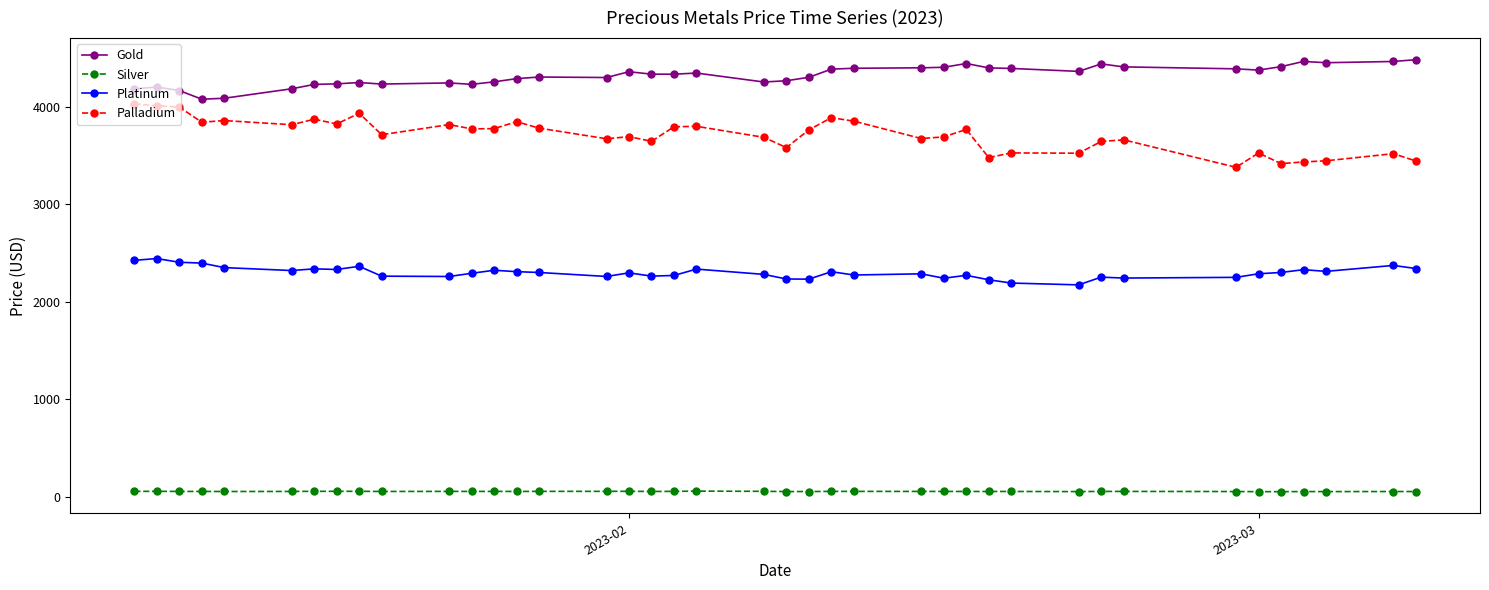

True or false: Platinum has more than 1 interior local peaks.

True